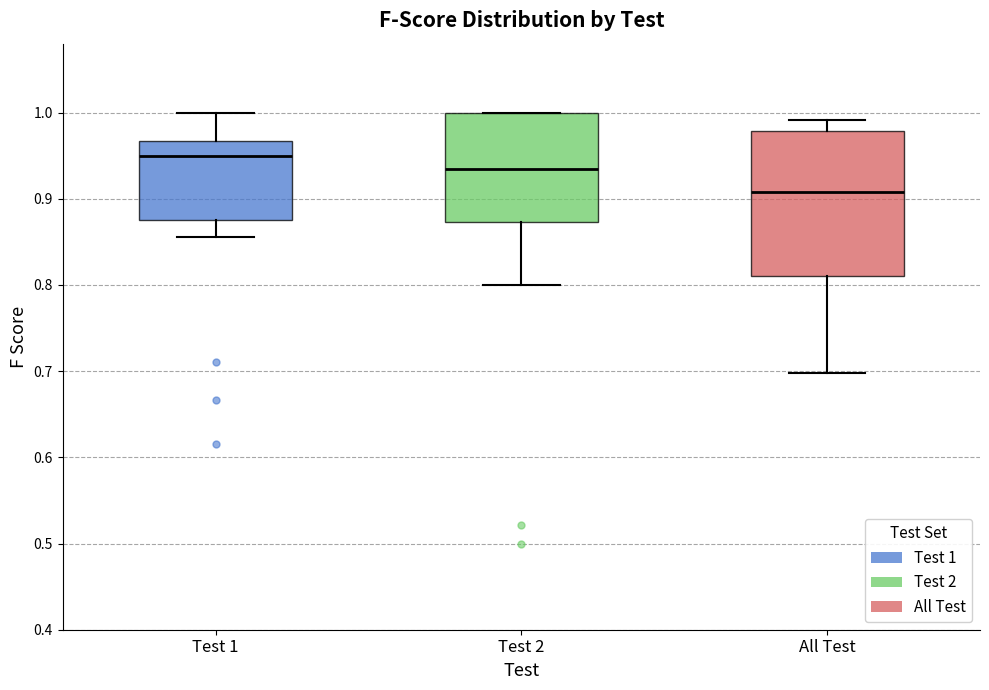

Which box is the tallest, from its lower edge to its upper edge?

All Test